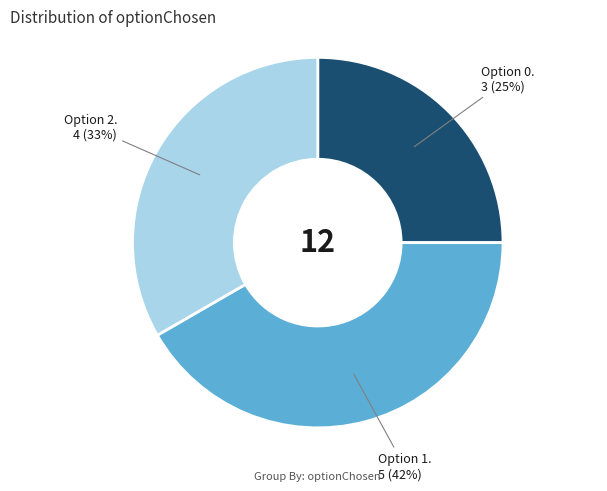

To the nearest percent, what is the average slice percentage?

33%